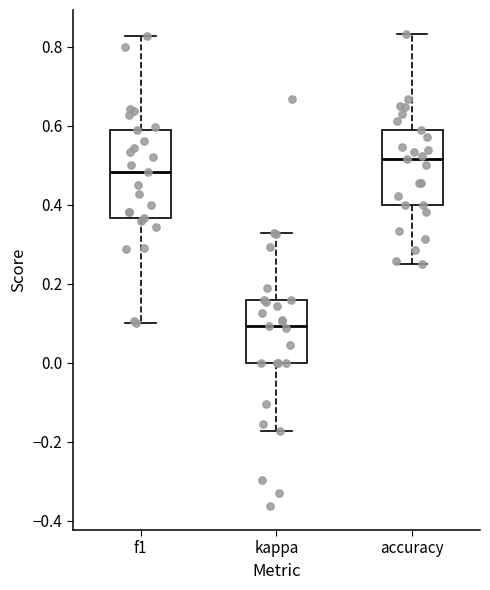

Which box is the tallest, from its lower edge to its upper edge?

f1